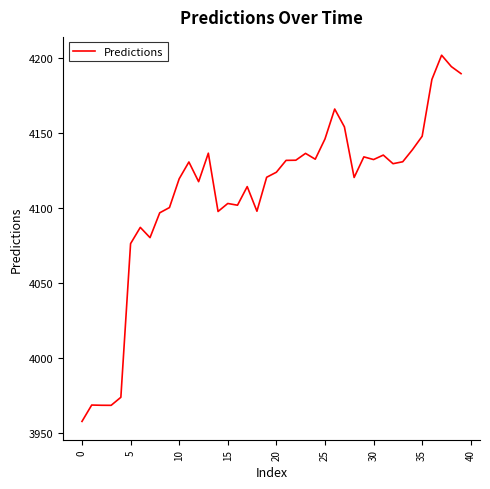

What is the maximum value shown in the chart?

4201.7